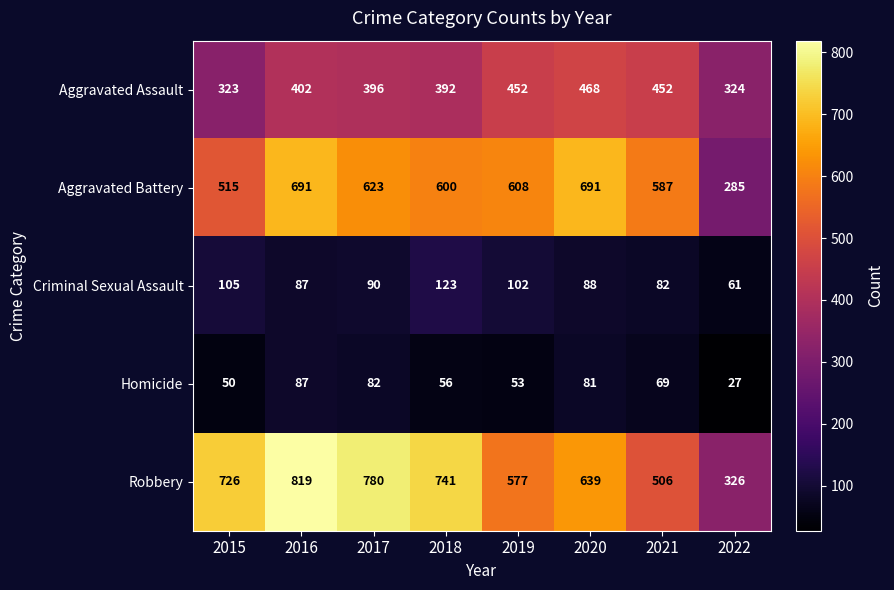

At which label is Aggravated Assault closest to 395?

2017